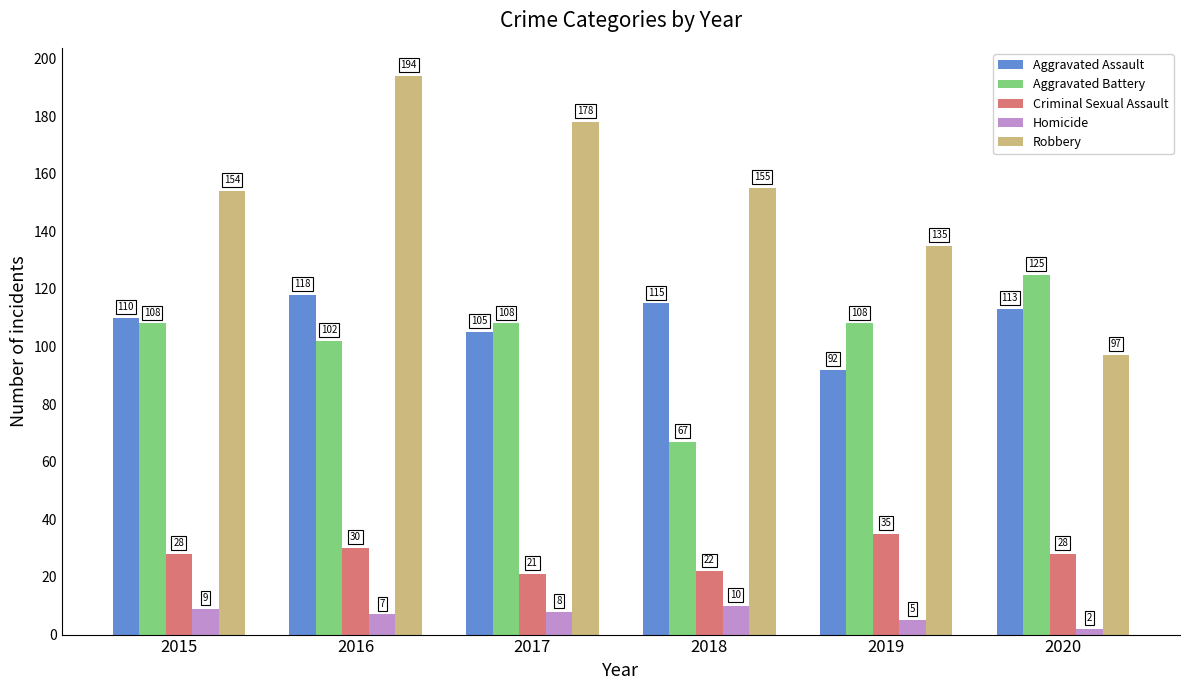

What are all the series names shown in the legend?

Aggravated Assault, Aggravated Battery, Criminal Sexual Assault, Homicide, Robbery